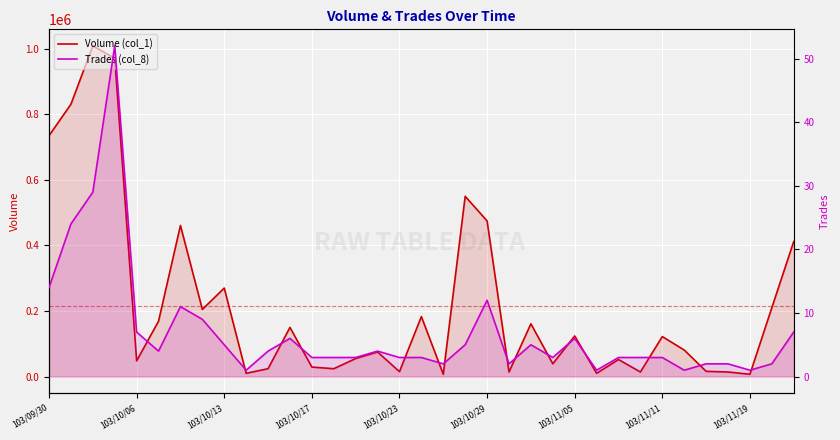

True or false: Trades (col_8) has a value of 3 at 103/10/23.

True